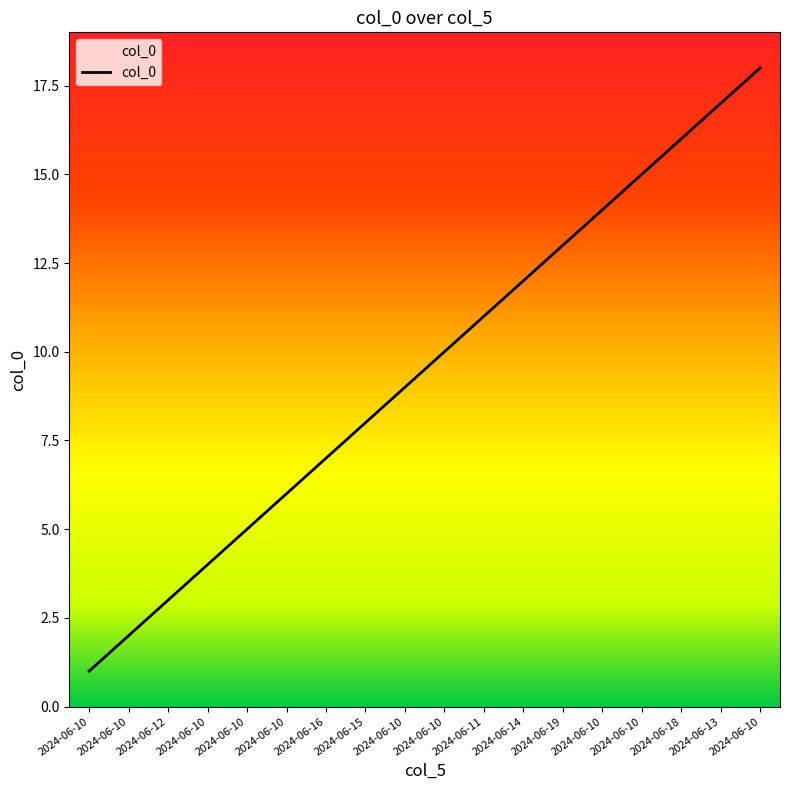

What is the greatest value displayed?

18